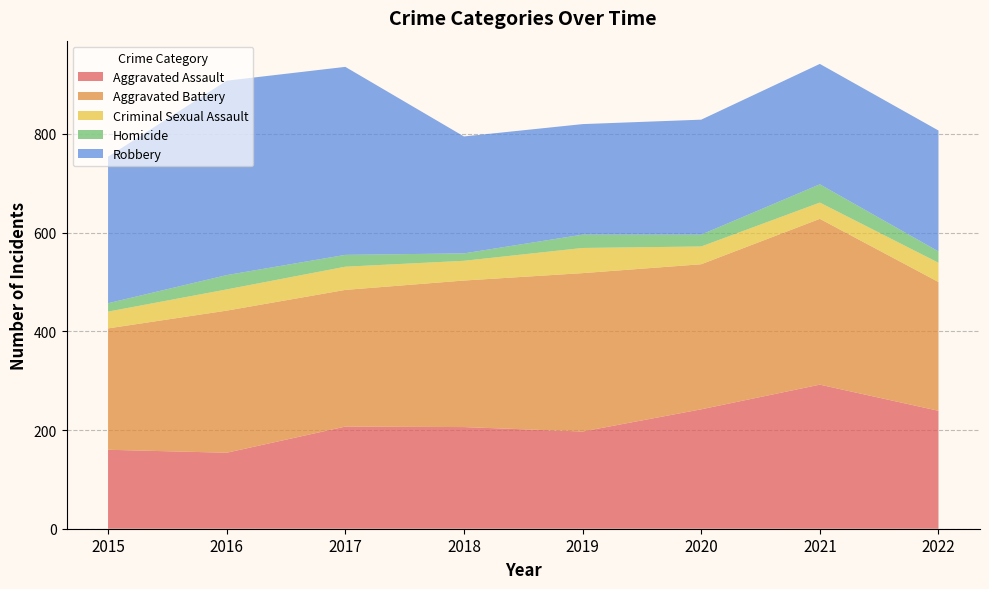

Reading left to right, transcribe all the data shown in this chart.

Aggravated Assault: 160	154	207	206	197	242	292	239
Aggravated Battery: 246	288	277	297	321	294	336	261
Criminal Sexual Assault: 34	43	47	40	51	36	33	39
Homicide: 17	29	24	15	27	24	37	23
Robbery: 297	394	381	237	224	233	244	245